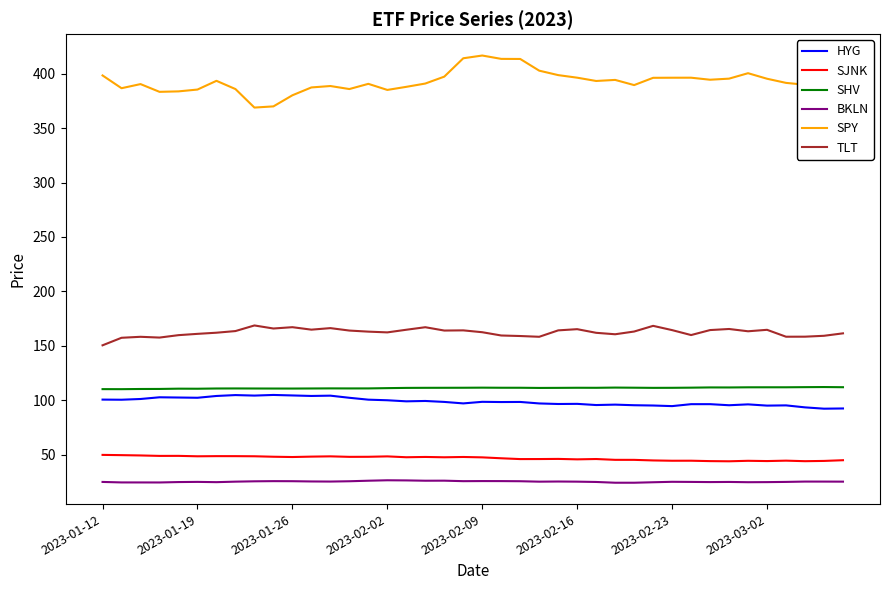

Which series has the widest spread of values?

SPY